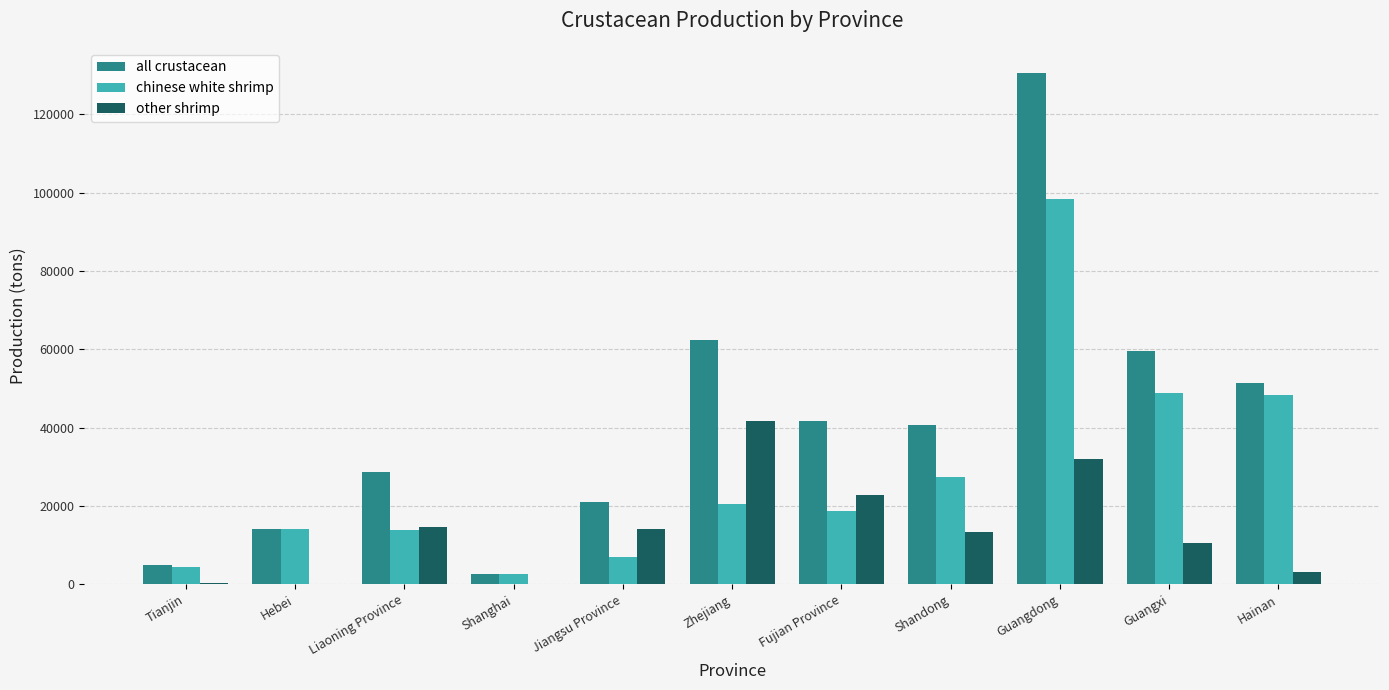

Which label corresponds to the largest value in the chart?

Guangdong